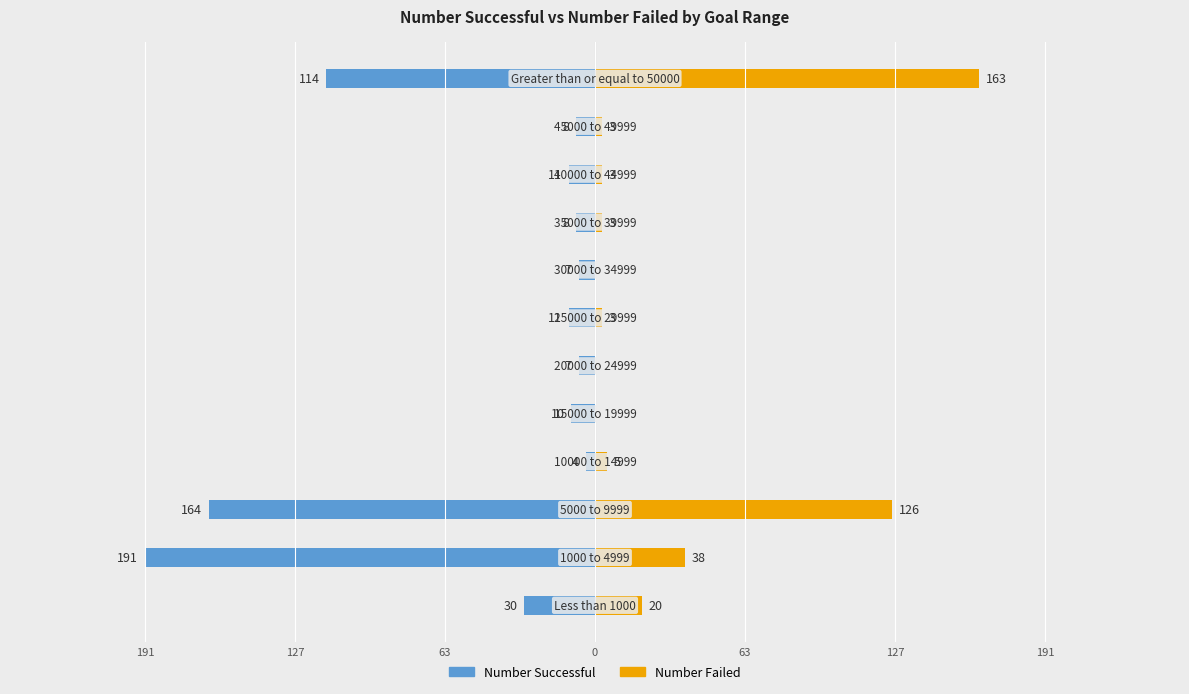

What is the difference between the maximum and minimum values in the Number Failed series?

163